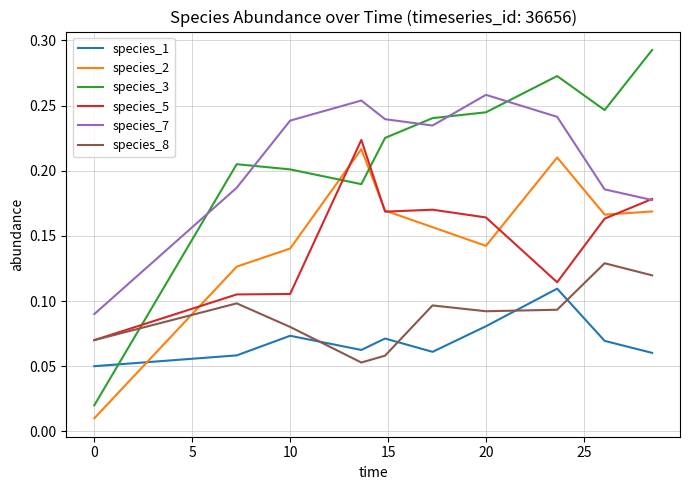

Which series has the widest spread of values?

species_3